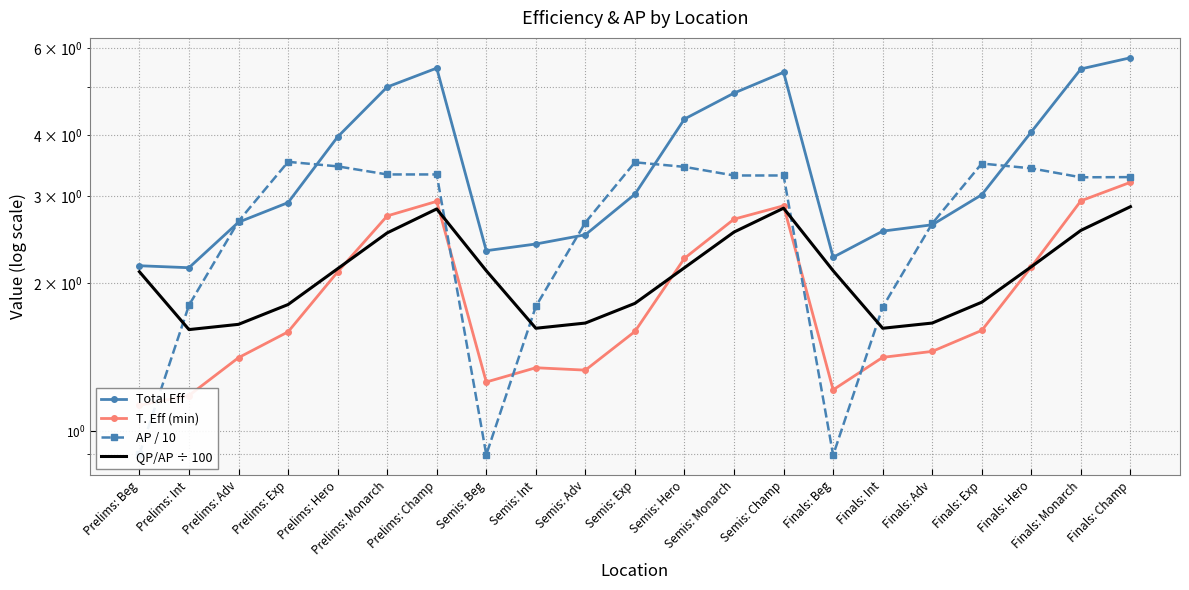

At Finals: Beg, list the series in order from smallest to largest.

AP / 10, T. Eff (min), QP/AP ÷ 100, Total Eff